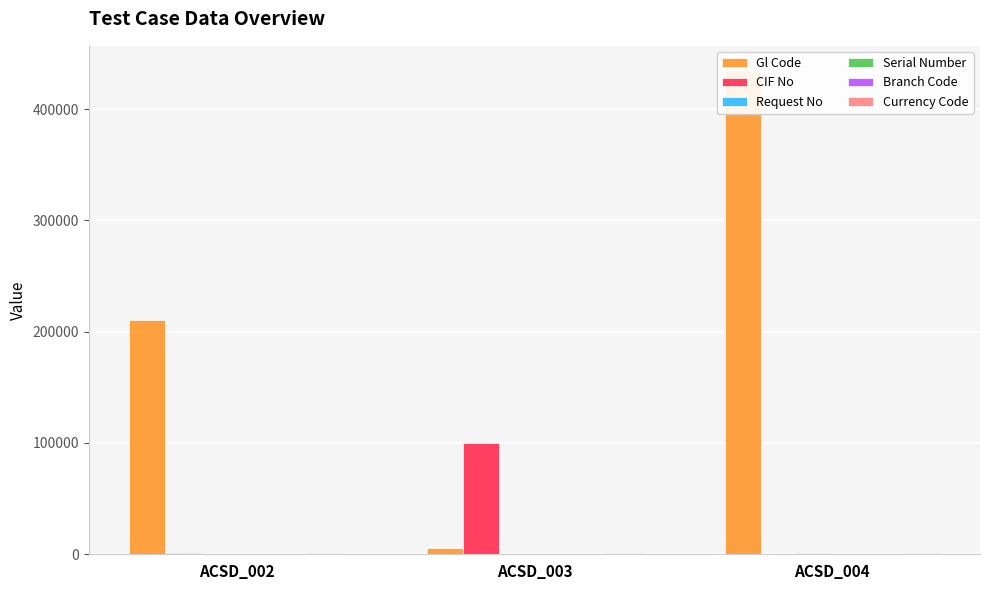

Reading right to left, extract all data points from this chart.

Gl Code: ACSD_004=435123	ACSD_003=5375	ACSD_002=210210
CIF No: ACSD_004=0	ACSD_003=100098	ACSD_002=1158
Request No: ACSD_004=808	ACSD_003=666	ACSD_002=34
Serial Number: ACSD_004=37	ACSD_003=0	ACSD_002=0
Branch Code: ACSD_004=1	ACSD_003=1	ACSD_002=1
Currency Code: ACSD_004=840	ACSD_003=840	ACSD_002=840